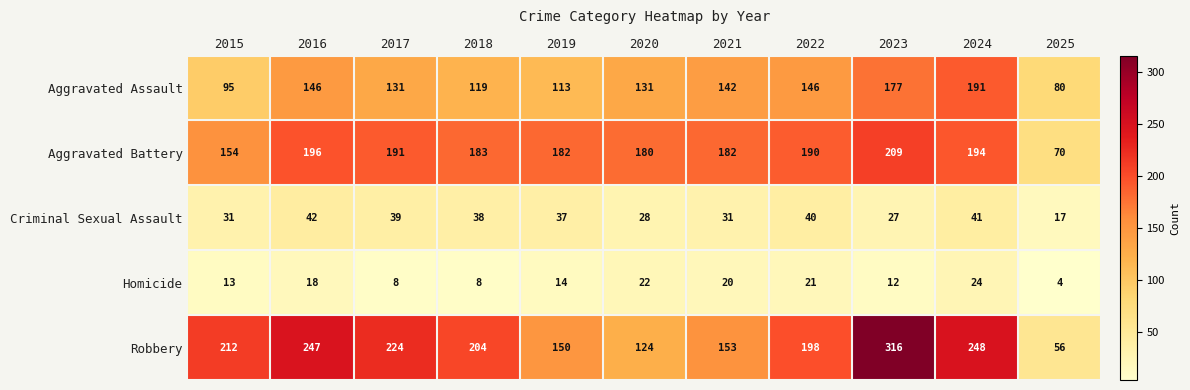

Is it true that Homicide equals 14 at 2019?

True